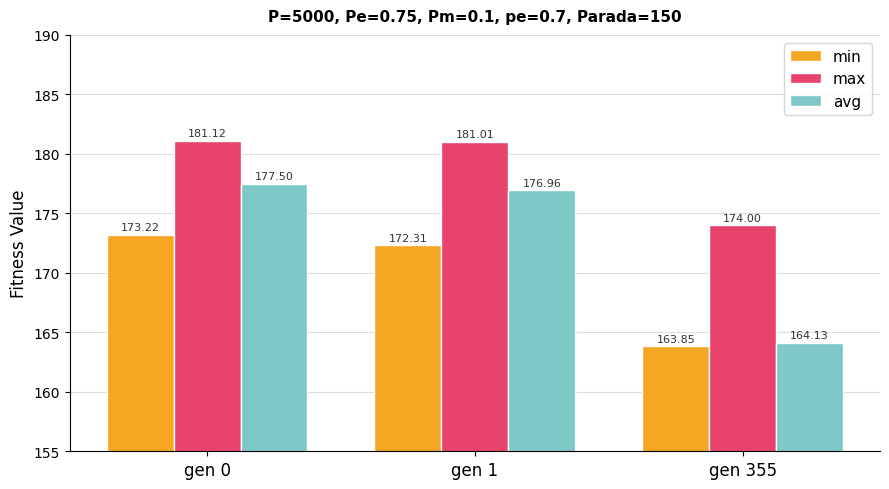

How many values in the min series exceed 172?

2